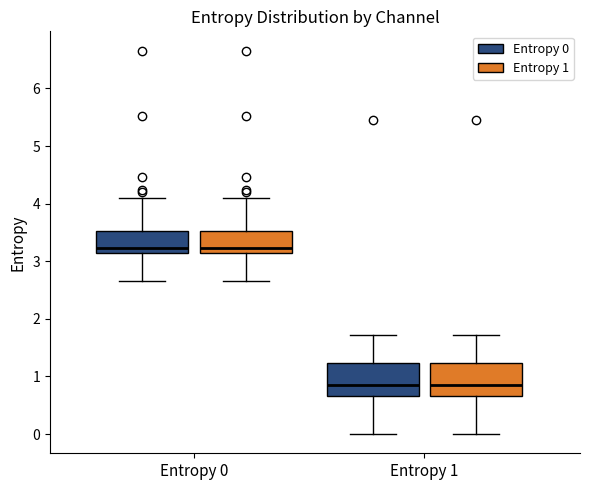

Where is the lower edge of the box for Entropy 1 (Entropy 0) on the y-axis? The values are not printed on the chart, so give them approximately, as read against the axis.

0.7